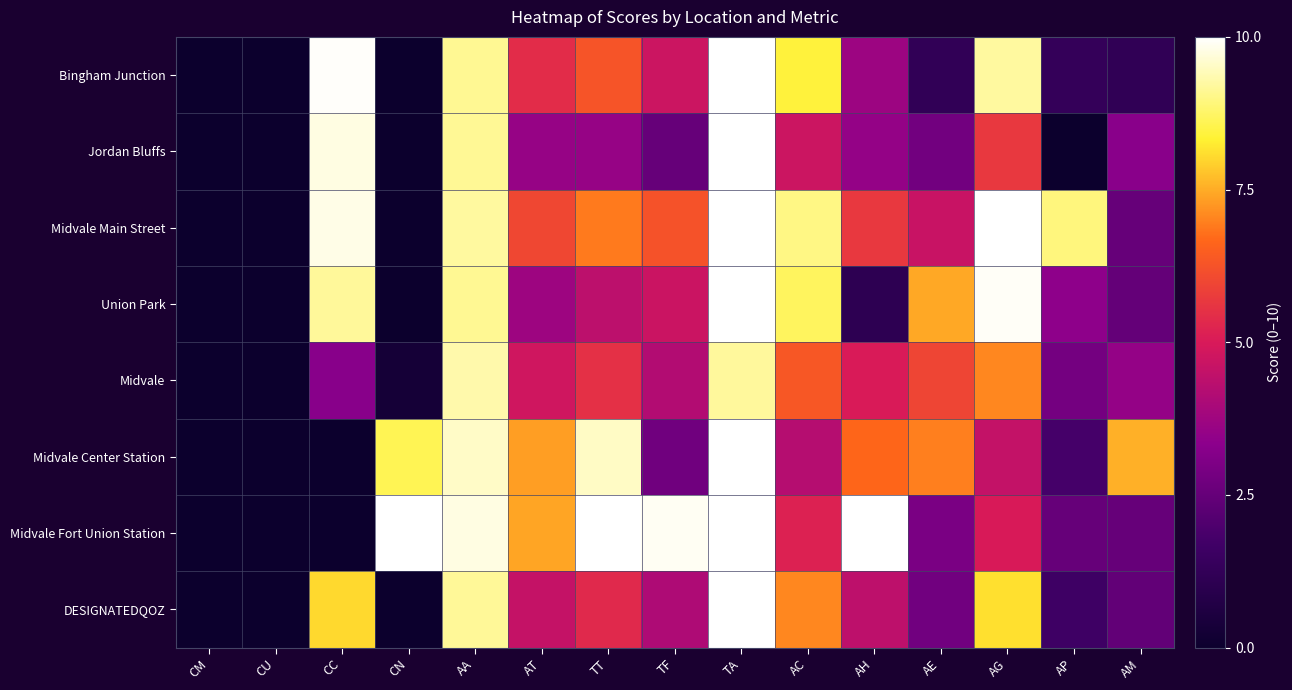

Between CN and AM, which series saw the biggest shift?

Midvale Fort Union Station